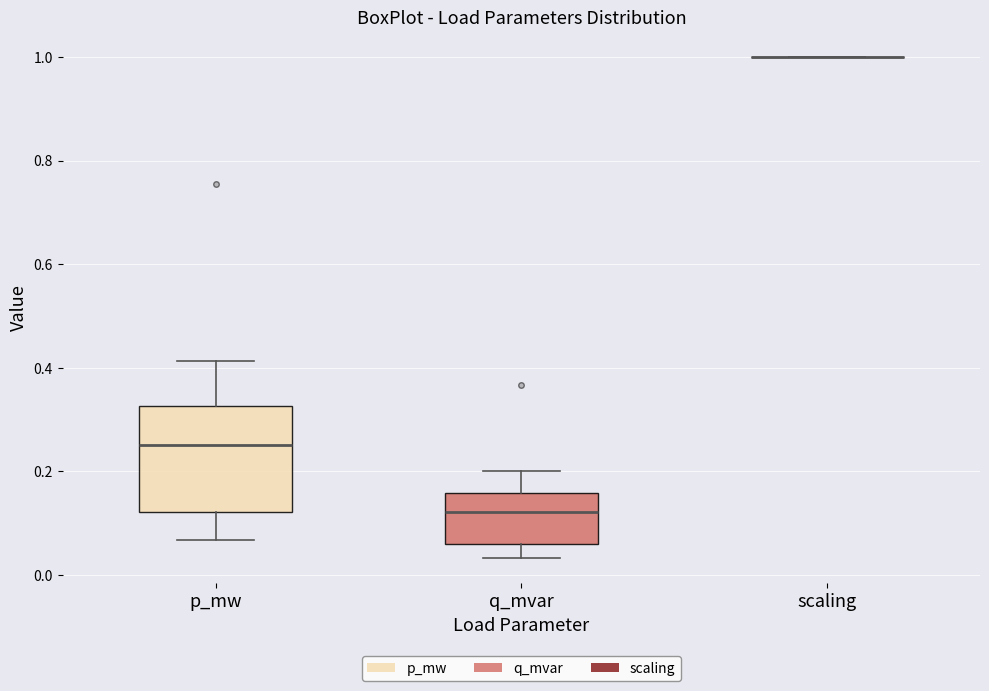

Where is the upper edge of the box for p_mw on the y-axis? The values are not printed on the chart, so give them approximately, as read against the axis.

0.32